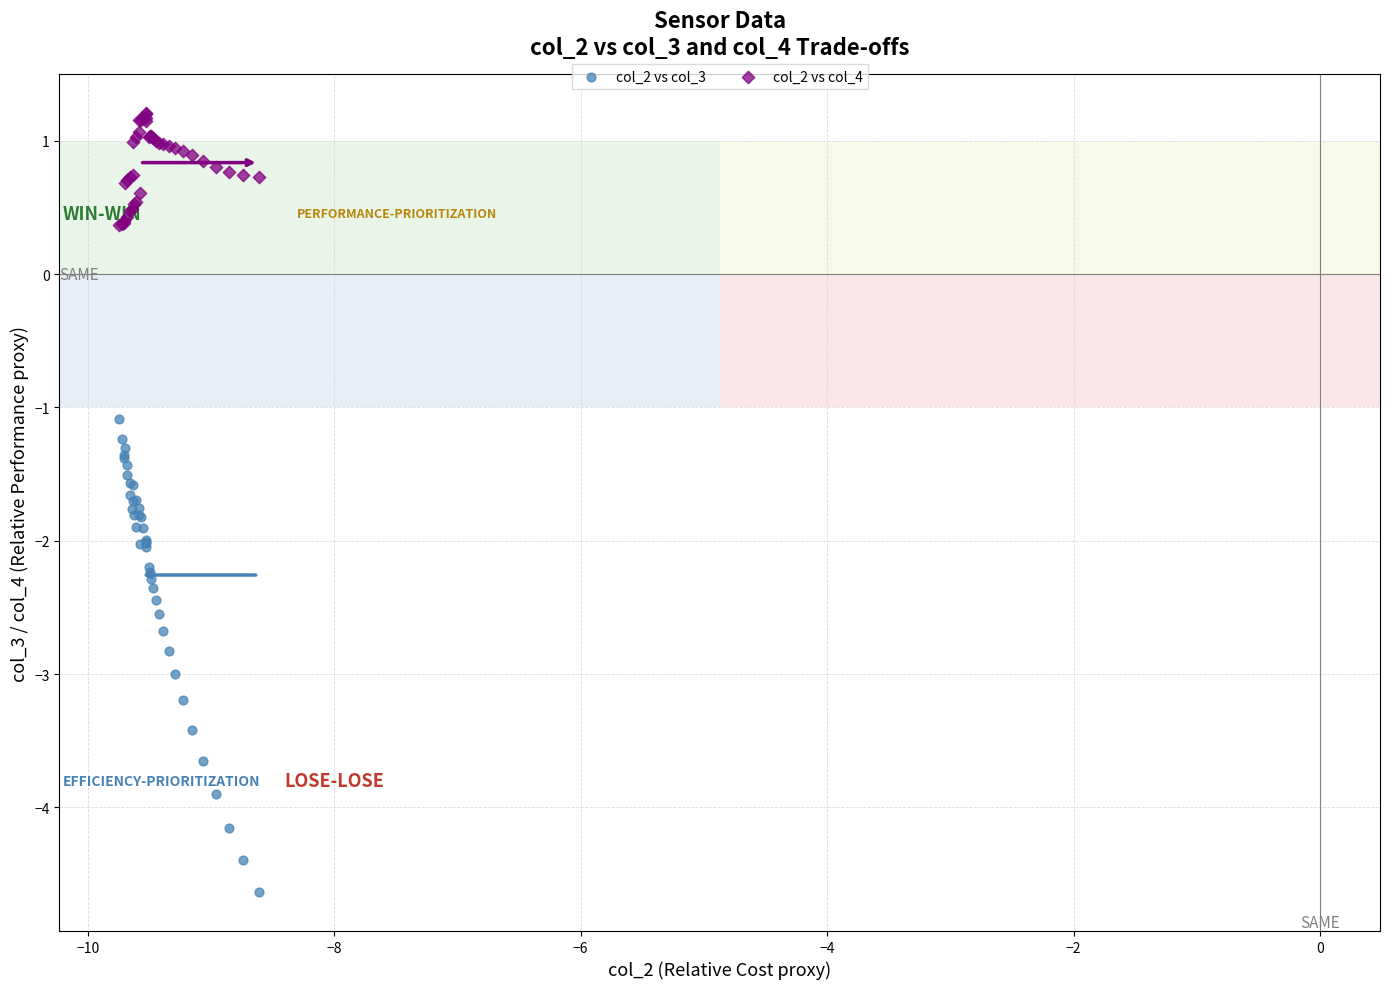

What are all the series names shown in the legend?

col_2 vs col_3, col_2 vs col_4